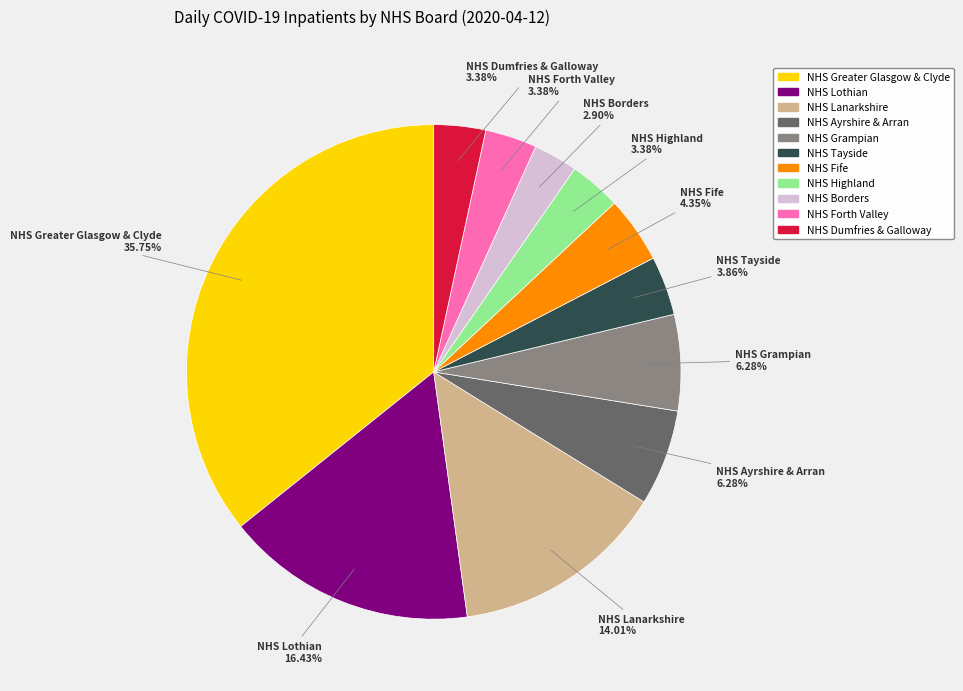

Is it true that NHS Borders is 10% of the pie?

False